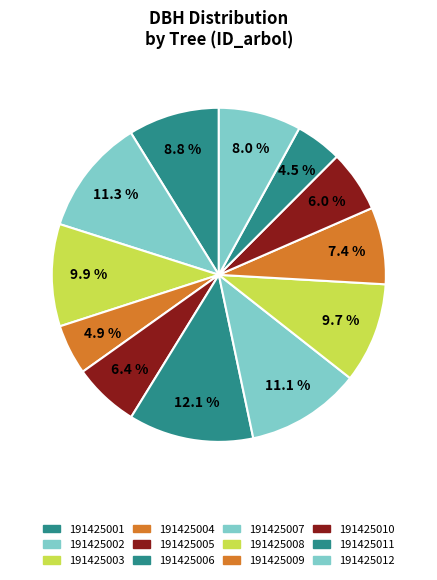

Does 191425012 account for over 50% of the chart?

No